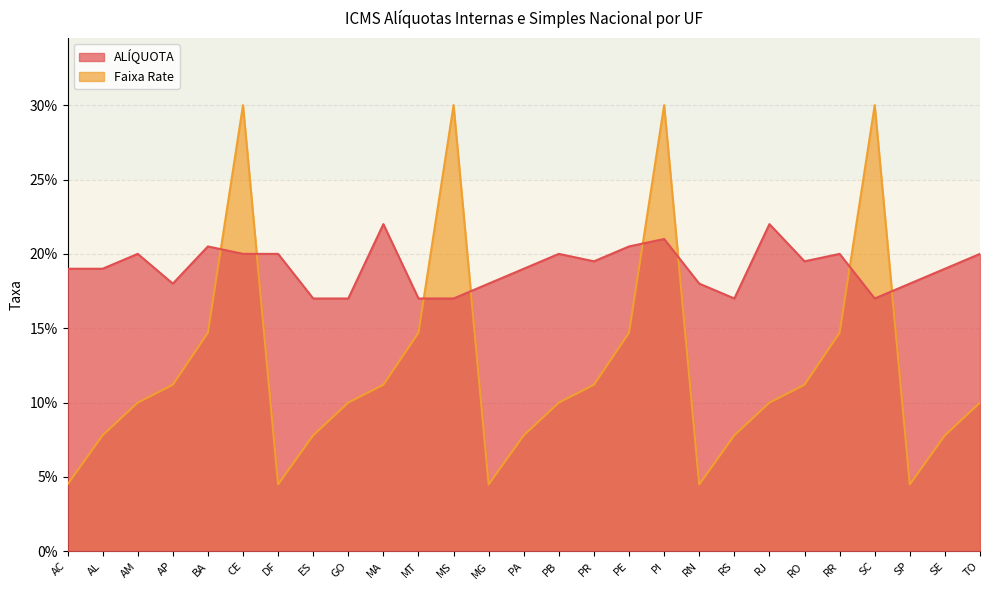

The value of ALÍQUOTA at RJ is 0.2. True or false?

True